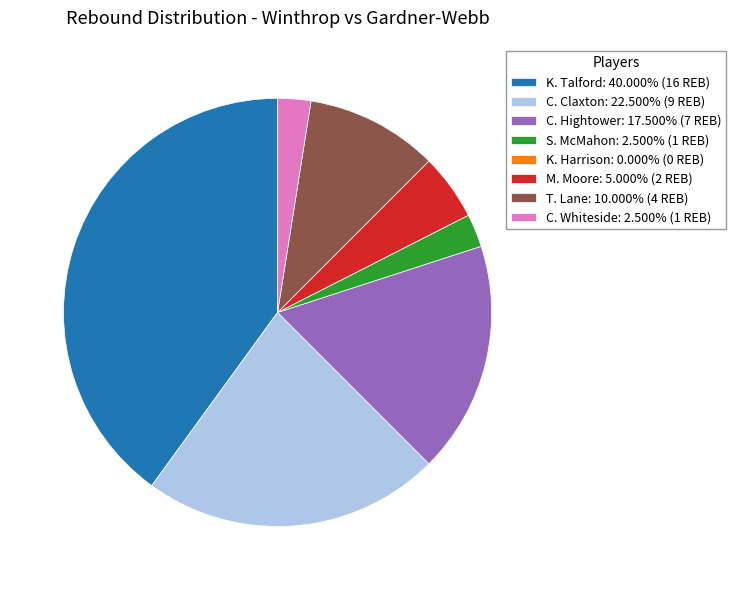

Approximately how many times larger is the value at K. Talford: 40.000% (16 REB) compared to S. McMahon: 2.500% (1 REB)?

16.0